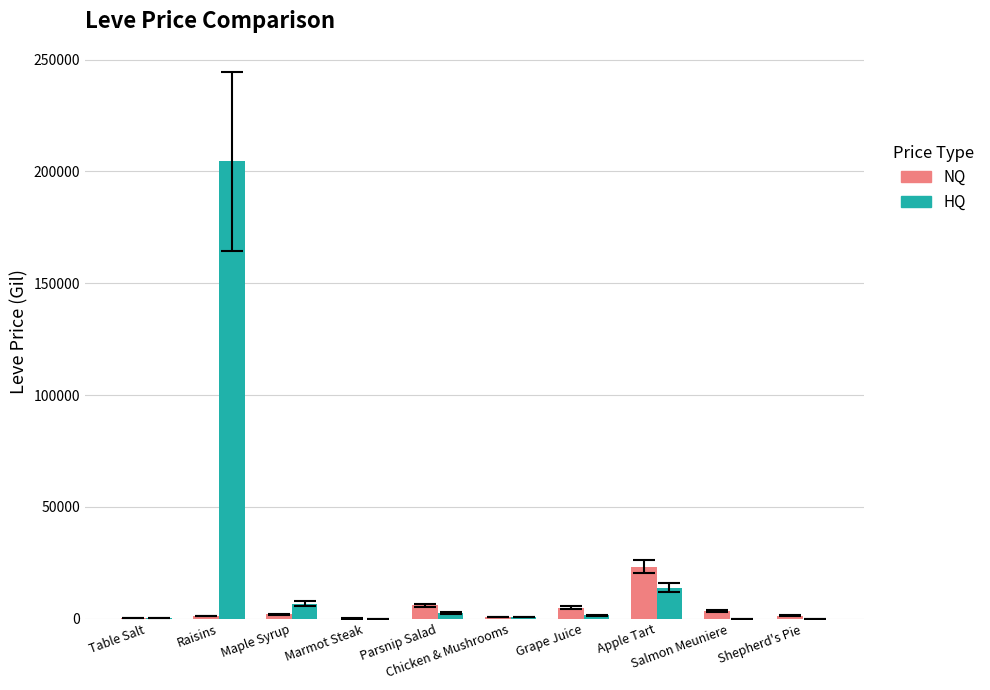

At which label does HQ first exceed 1560?

Raisins